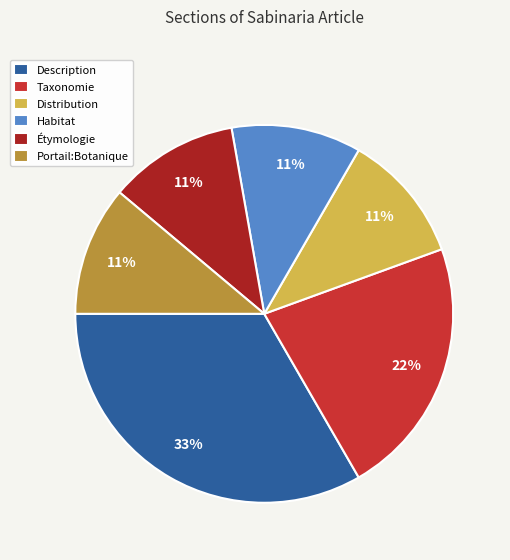

Count the number of slices in the pie.

6